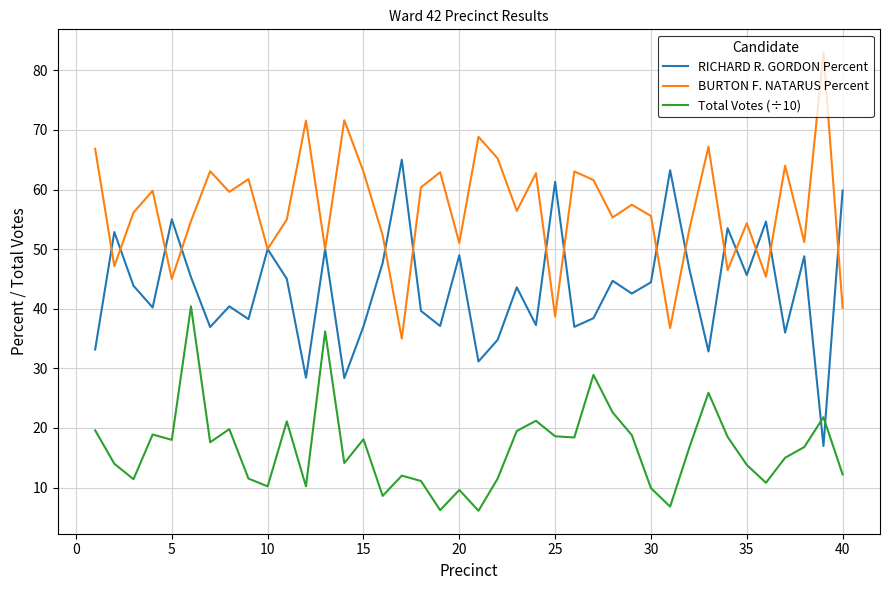

Rank the series by their maximum value, from lowest to highest.

Total Votes (÷10), RICHARD R. GORDON Percent, BURTON F. NATARUS Percent